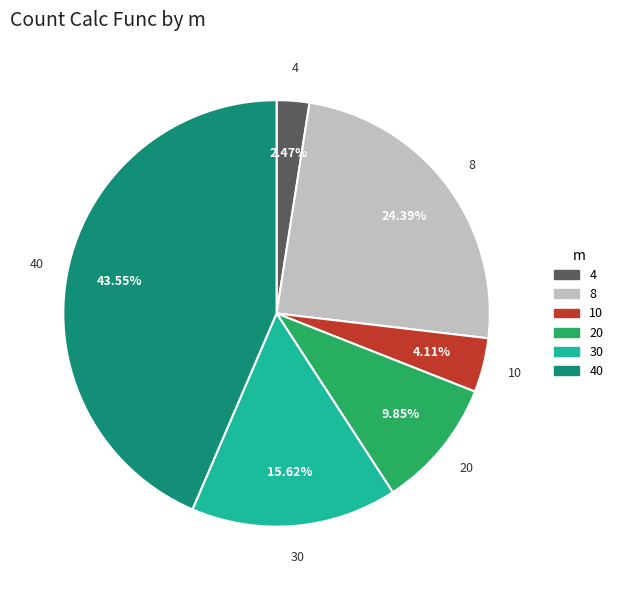

To the nearest percent, what is the average slice percentage?

17%